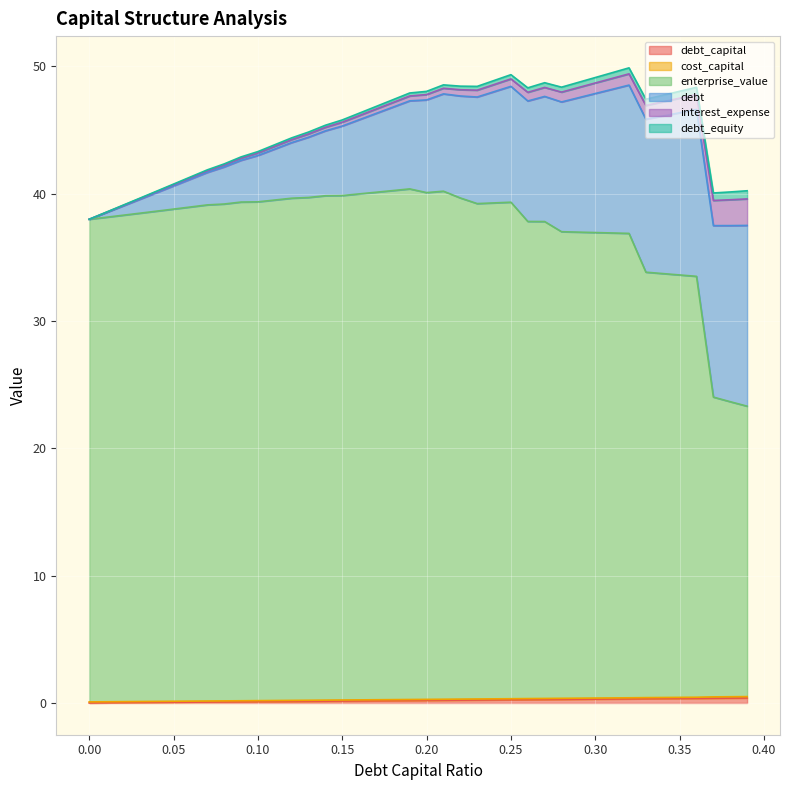

True or false: cost_capital and debt_capital cross at least once.

False